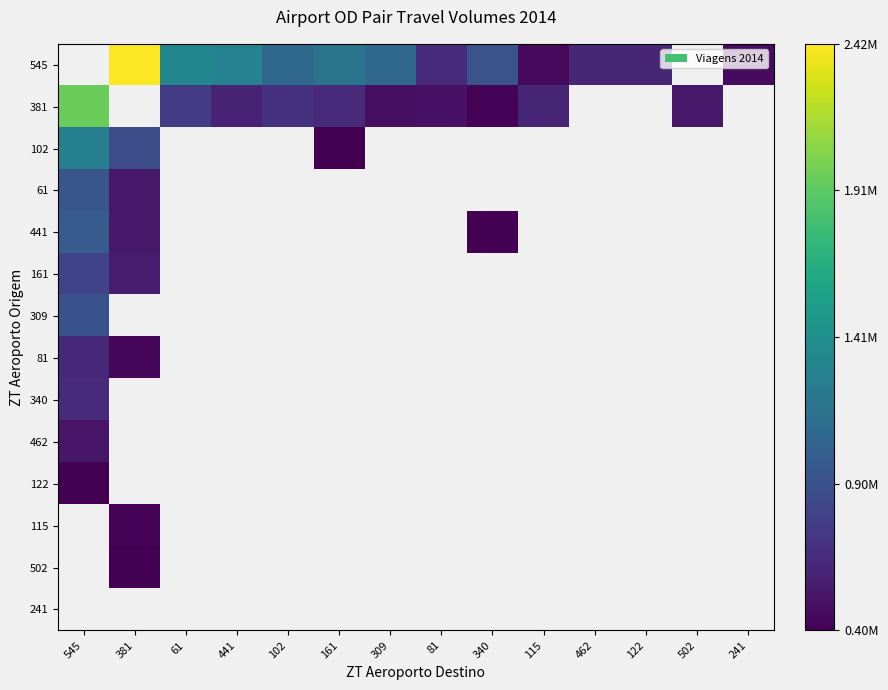

List the series in order of their overall mean, highest first.

545, 381, 102, 61, 441, 161, 309, 81, 340, 462, 122, 115, 502, 241